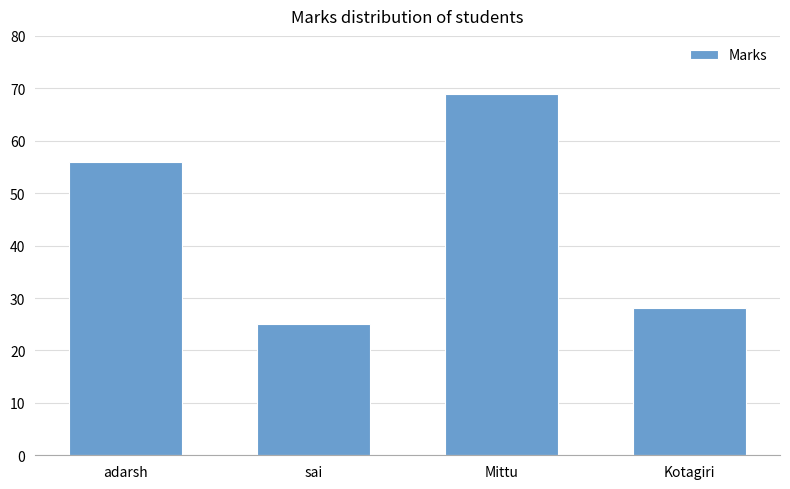

Rank the categories by value from highest to lowest.

Mittu, adarsh, Kotagiri, sai